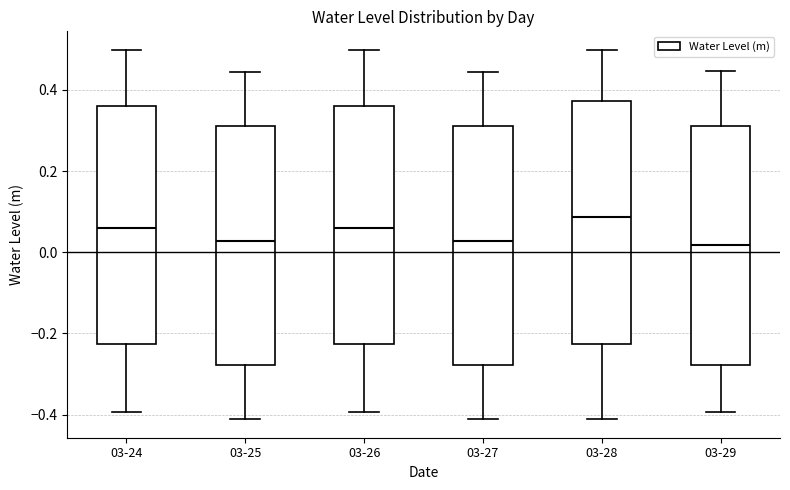

Reading left to right, read every box against the y-axis: the position of its median line, the range the box covers, and the ends of its whiskers. The values are not printed on the chart, so give them approximately, as read against the axis.

03-24: median 0.06, box -0.22 to 0.36, whiskers -0.40 to 0.50
03-25: median 0.02, box -0.28 to 0.32, whiskers -0.42 to 0.44
03-26: median 0.06, box -0.22 to 0.36, whiskers -0.40 to 0.50
03-27: median 0.02, box -0.28 to 0.32, whiskers -0.42 to 0.44
03-28: median 0.08, box -0.22 to 0.38, whiskers -0.42 to 0.50
03-29: median 0.02, box -0.28 to 0.32, whiskers -0.40 to 0.44